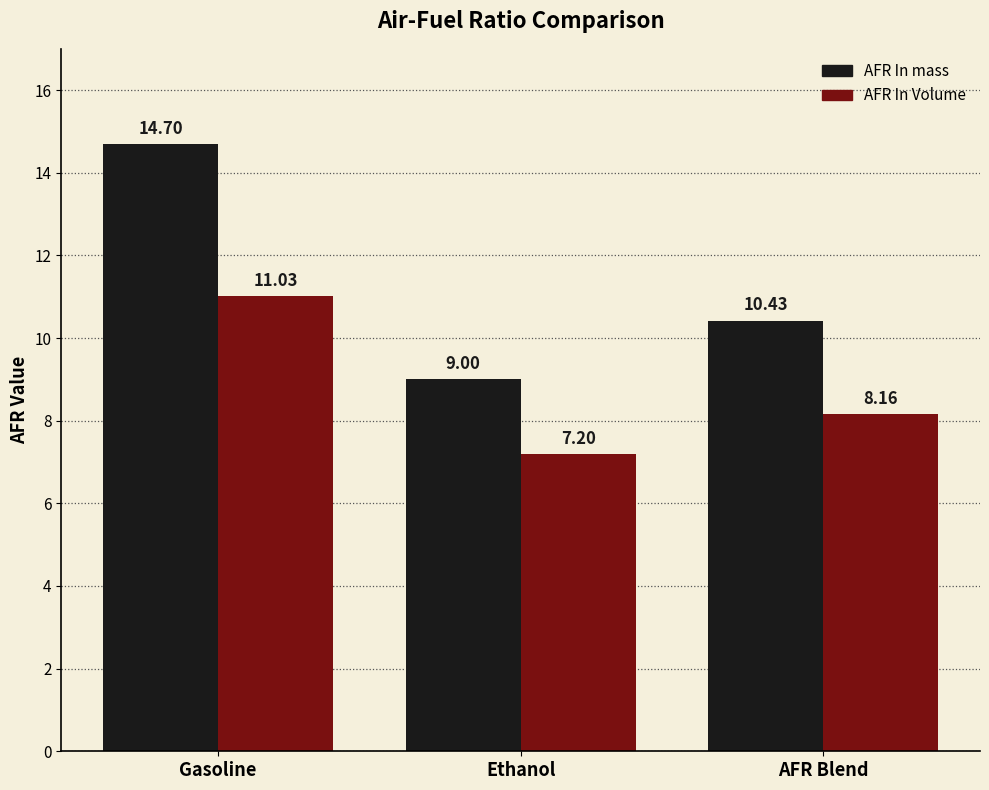

Count the number of categories in the chart.

3